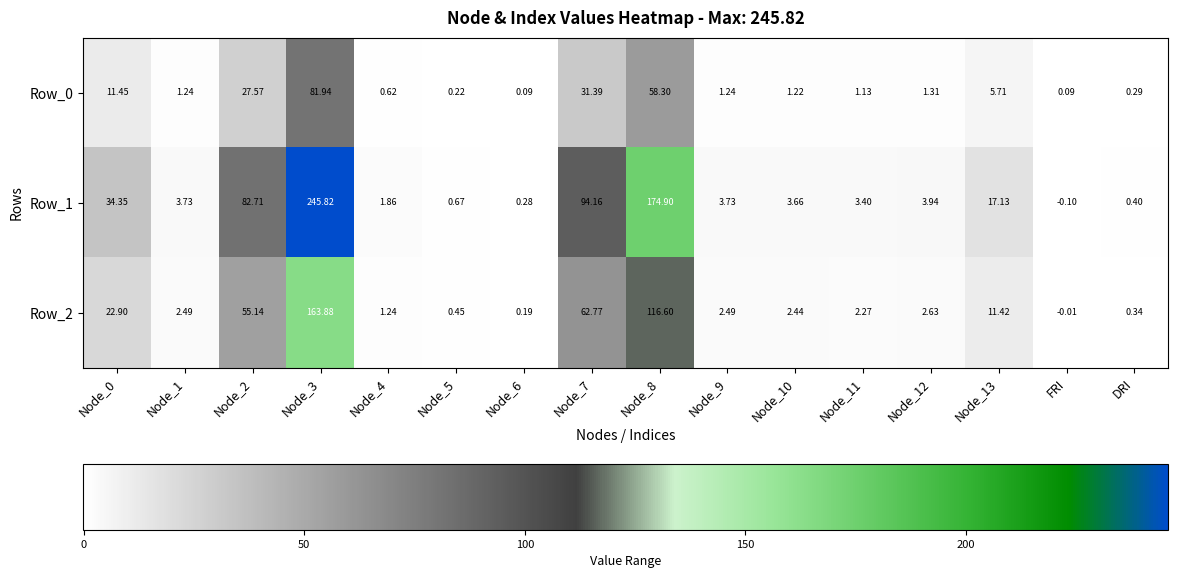

How many distinct data groups are displayed?

3